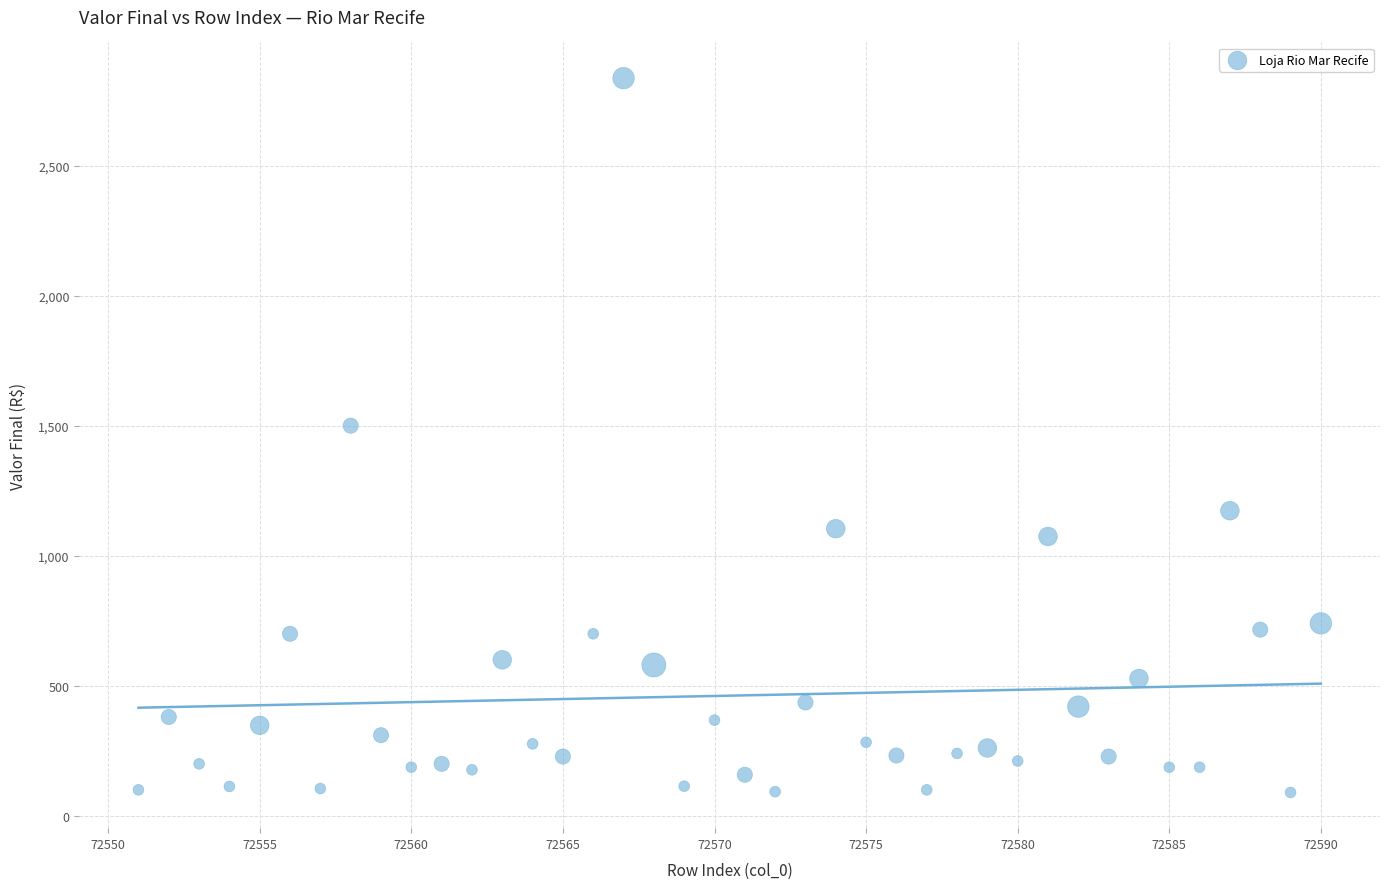

What Y value in the scatter plot is closest to 1463?

1500